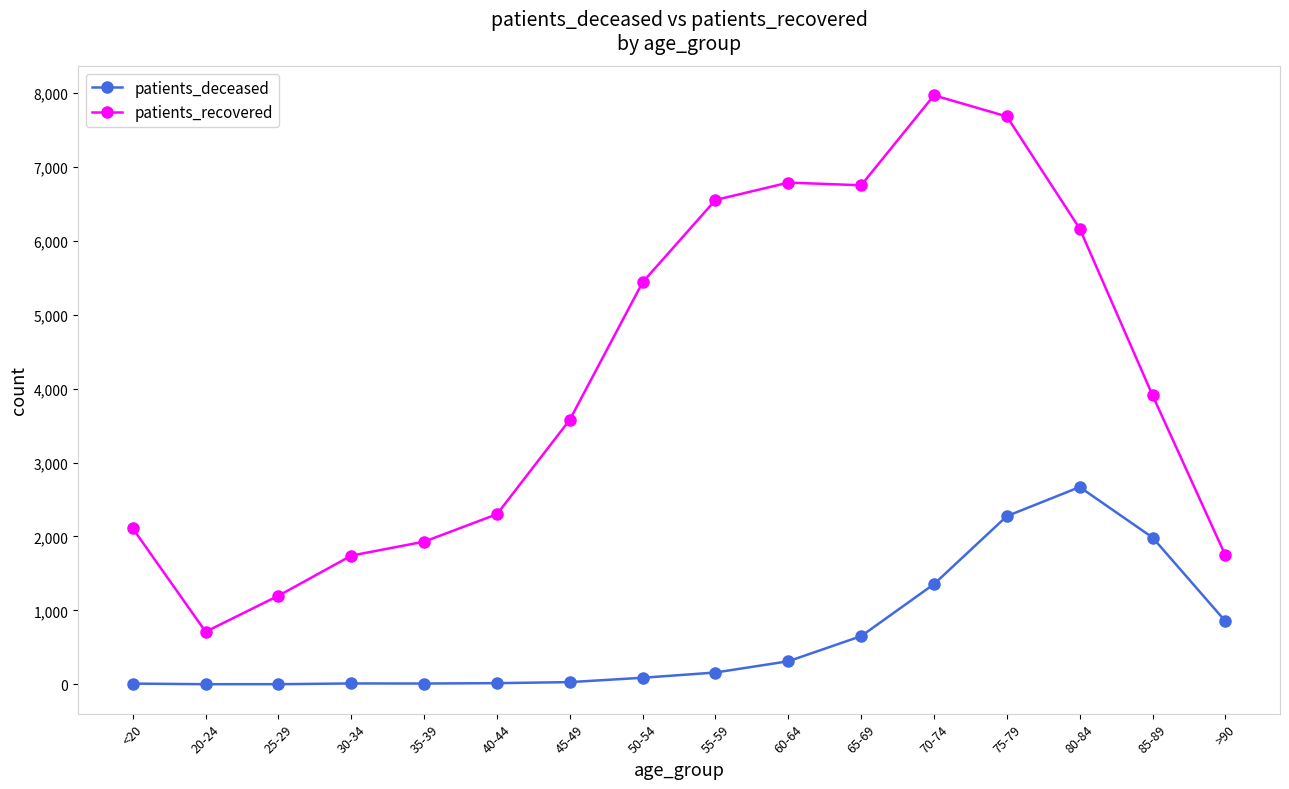

What is the approximate value of patients_recovered at 20-24, to the nearest 10?

710